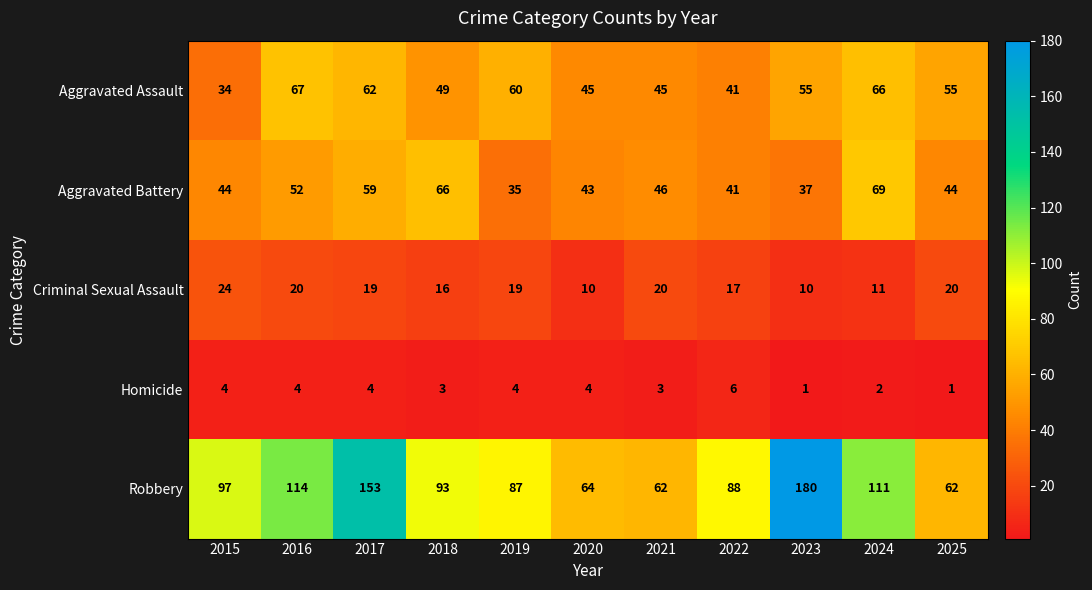

List the series in order of their peak value, highest first.

Robbery, Aggravated Battery, Aggravated Assault, Criminal Sexual Assault, Homicide